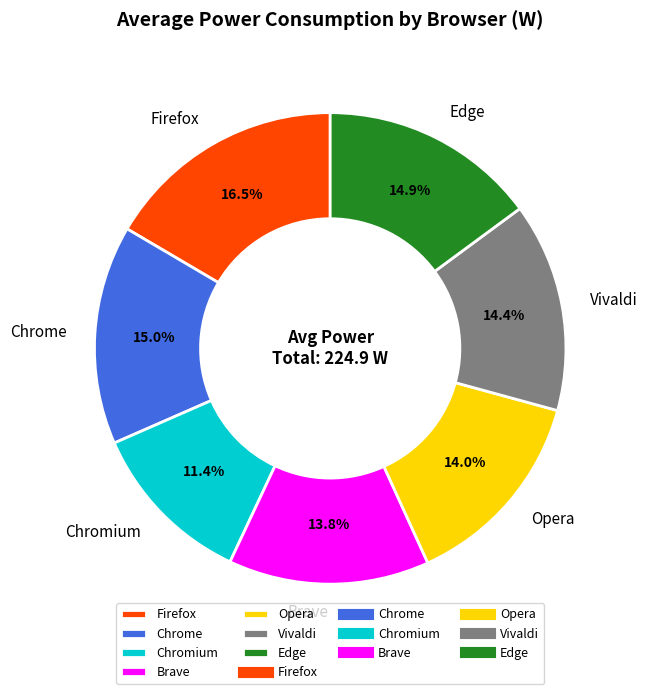

Does Firefox account for over 50% of the chart?

No